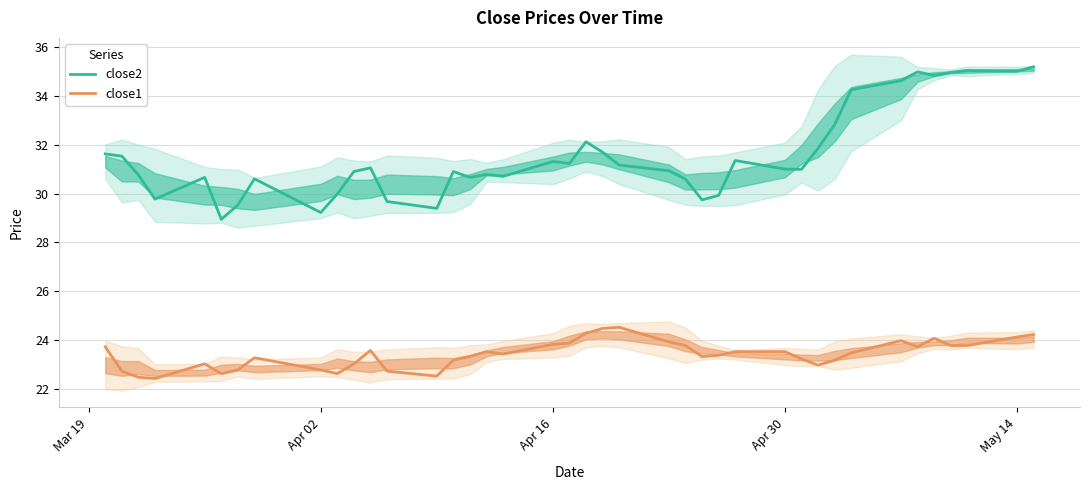

True or false: close2 and close1 cross at least once.

False